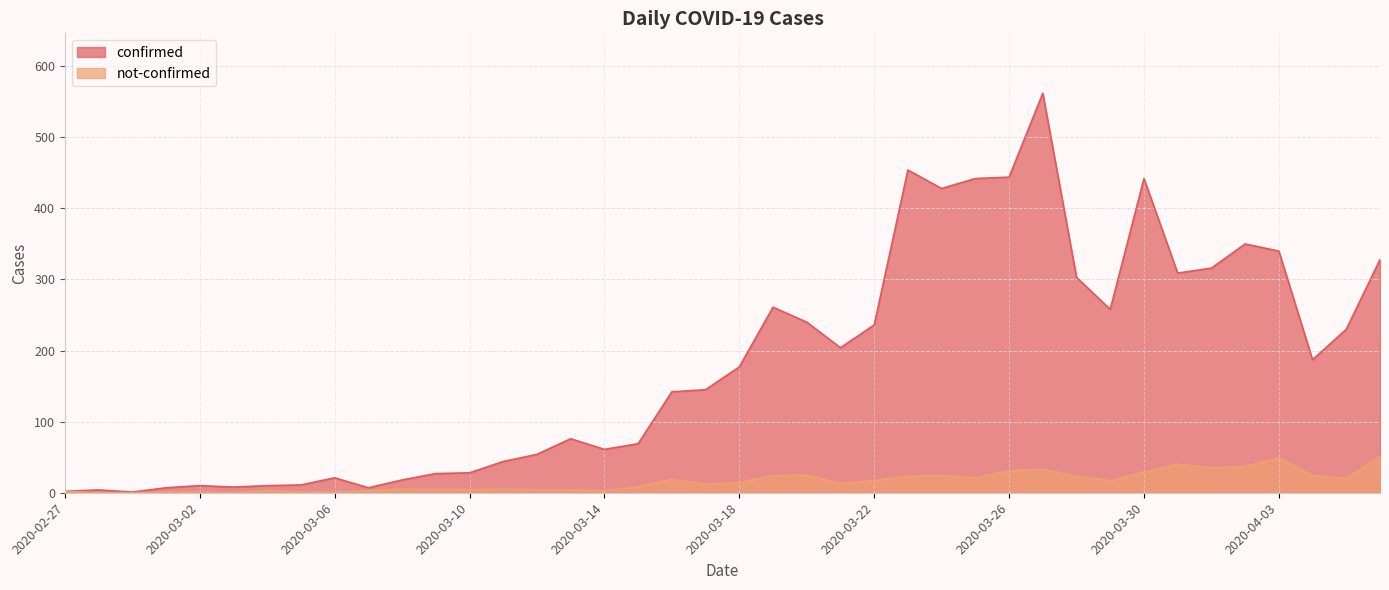

Reading left to right, list all the values displayed in this chart.

confirmed: 2	4	1	7	10	8	10	11	21	7	18	27	28	44	54	76	61	69	142	145	177	261	240	204	236	454	428	442	444	562	303	258	442	309	316	350	340	187	230	328
not-confirmed: 2	0	0	1	1	0	3	1	1	3	5	5	4	5	4	4	3	8	19	12	14	24	25	13	17	23	24	21	31	33	23	17	29	40	35	37	49	24	20	51